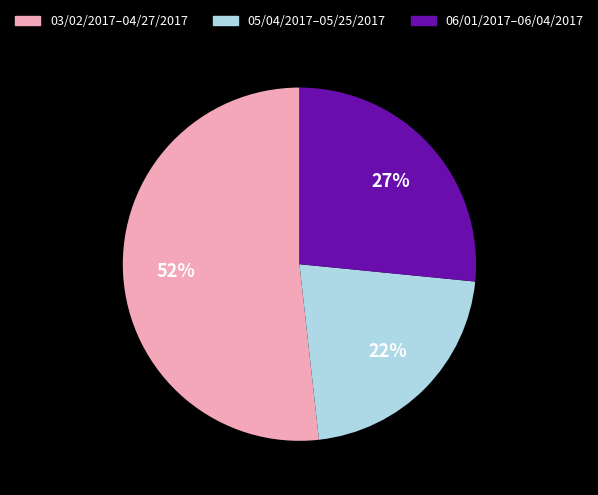

Does any single category account for the majority?

Yes